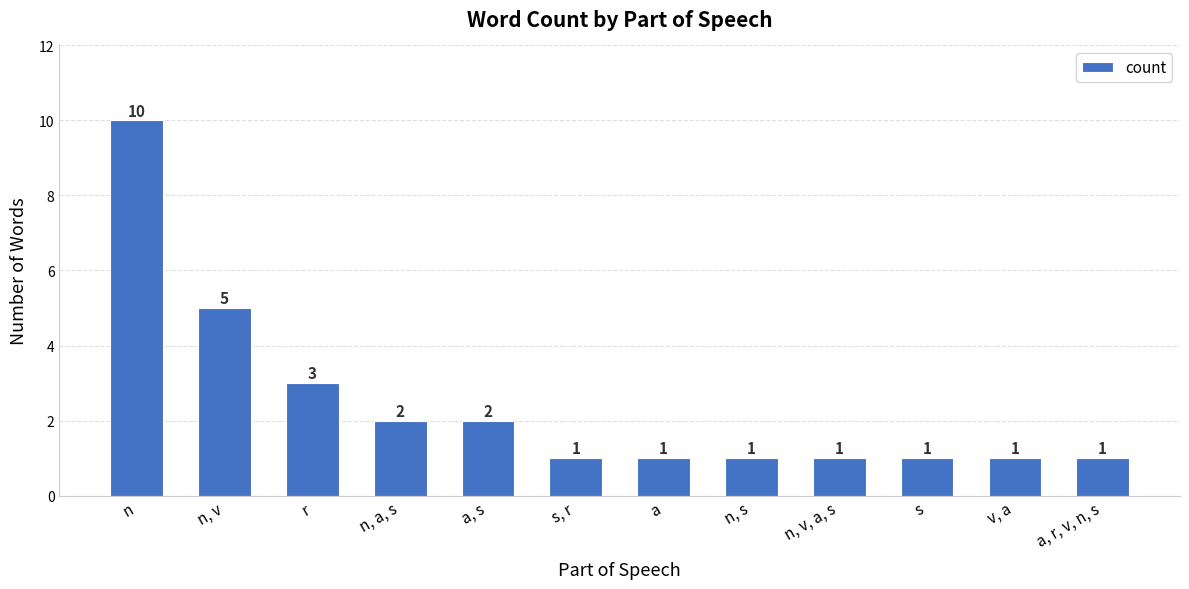

What is the label of the 5th bar from the left?

a, s